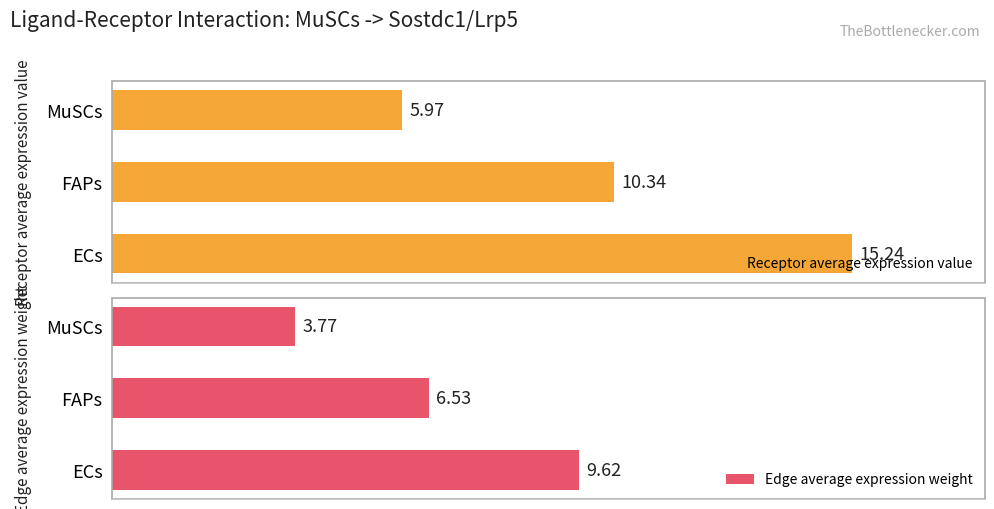

At which label is Edge average expression weight closest to 6?

FAPs